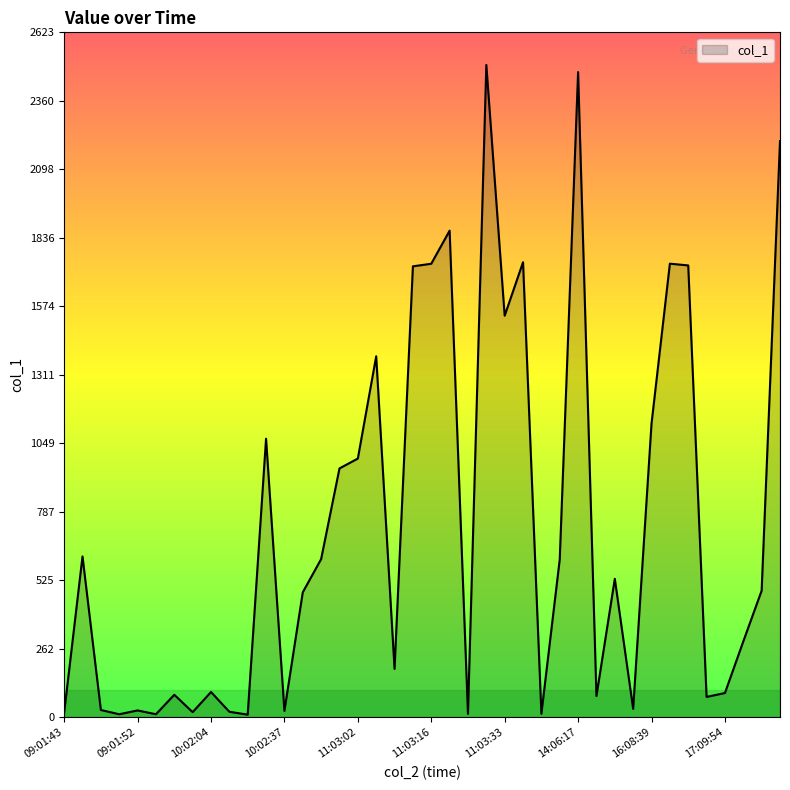

What is the difference between the maximum and minimum values?

2488.0